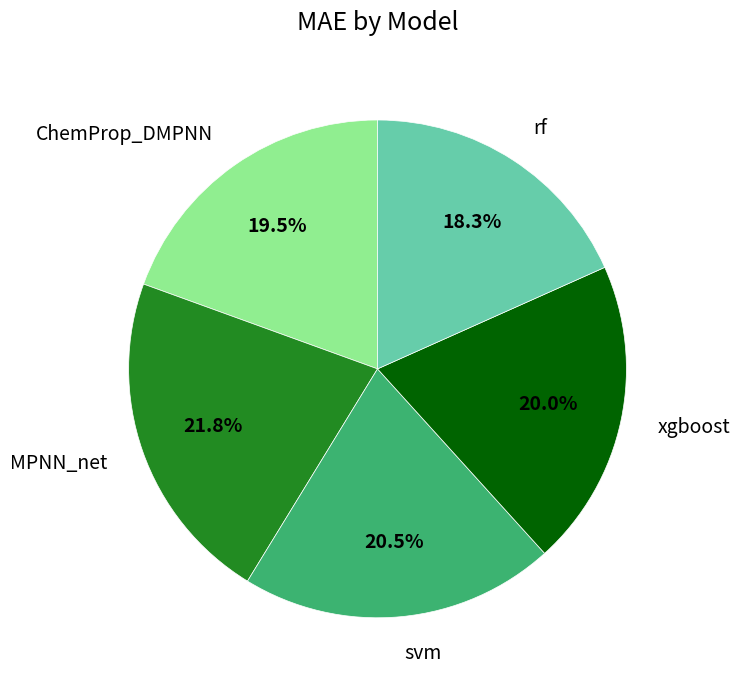

What portion of the pie excludes ChemProp_DMPNN?

80.5%